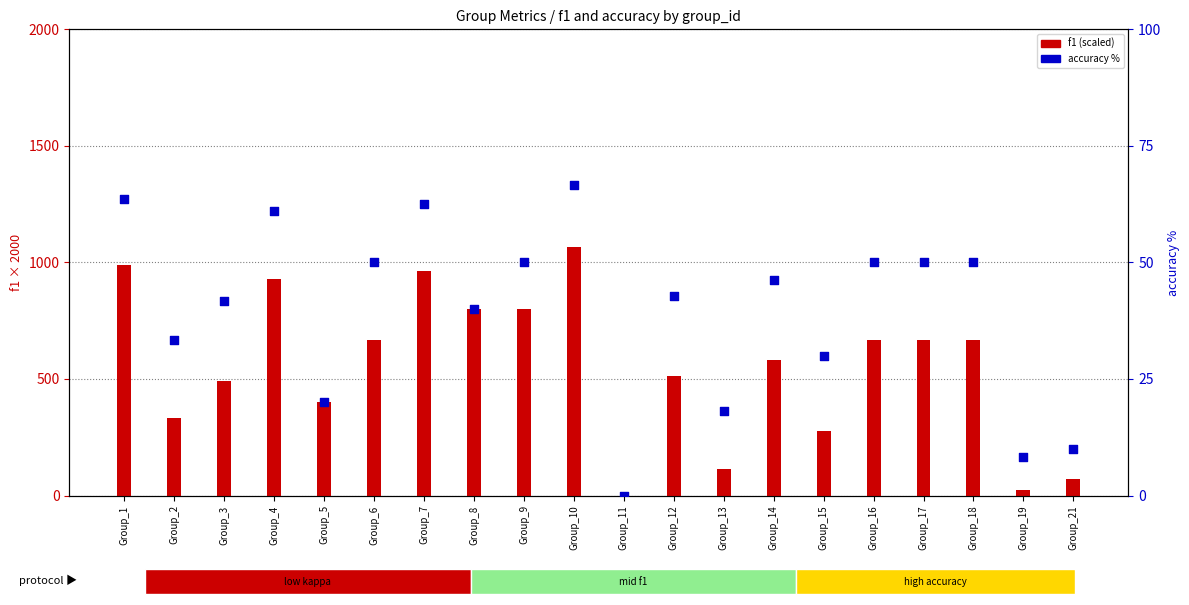

Which series has the widest spread of Y values?

f1 (scaled)